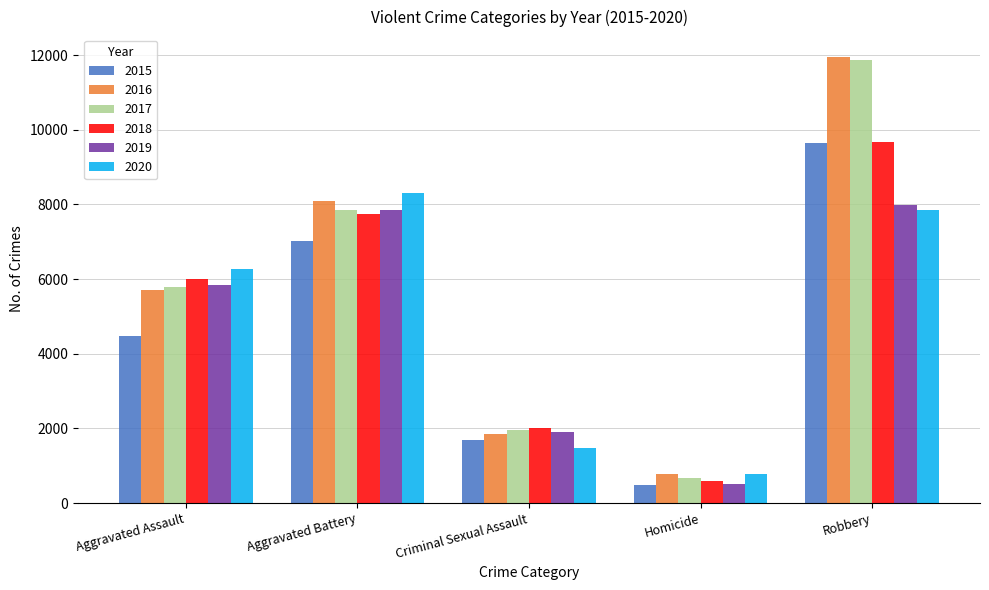

Which category has the highest value across all series?

Robbery